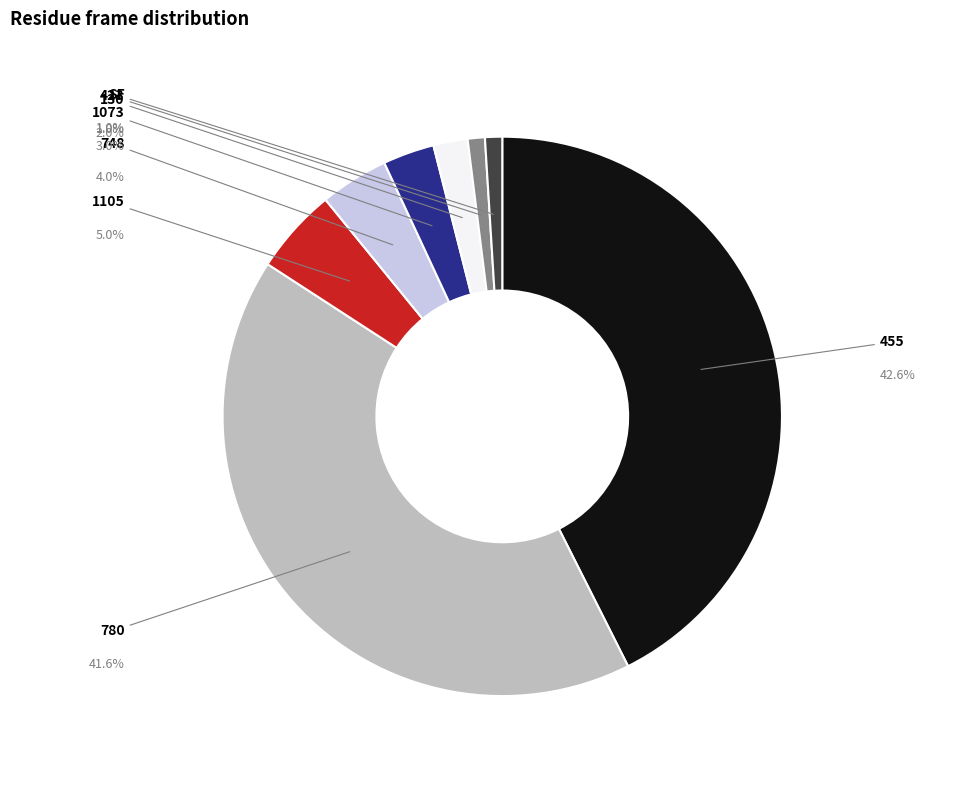

Is there any slice that represents more than half of the pie?

No